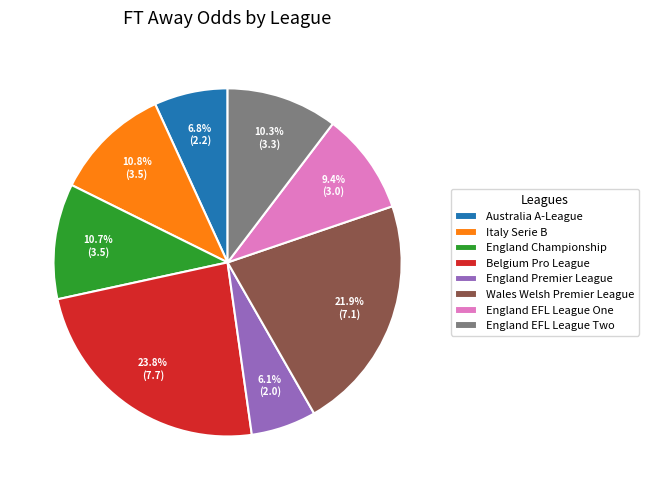

Does Belgium Pro League represent more than half of the total?

No